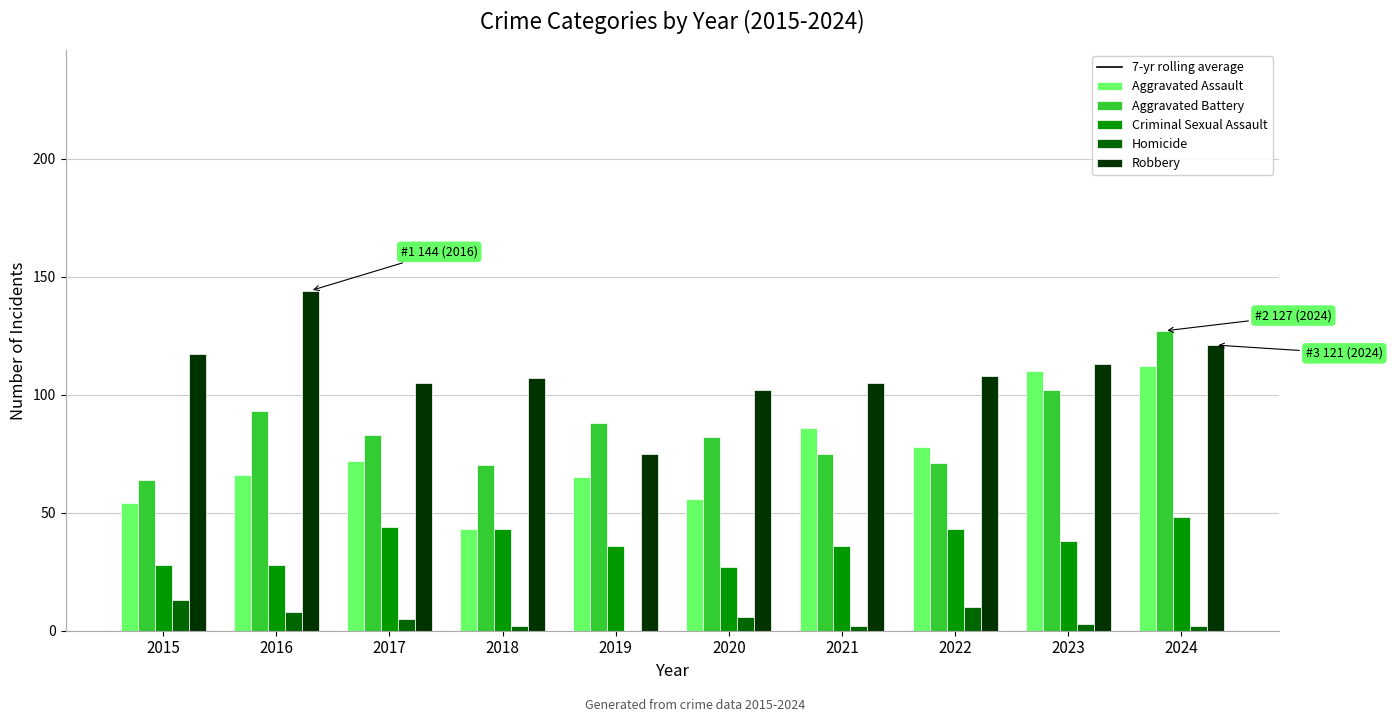

What is the sum of all Aggravated Battery values?

855